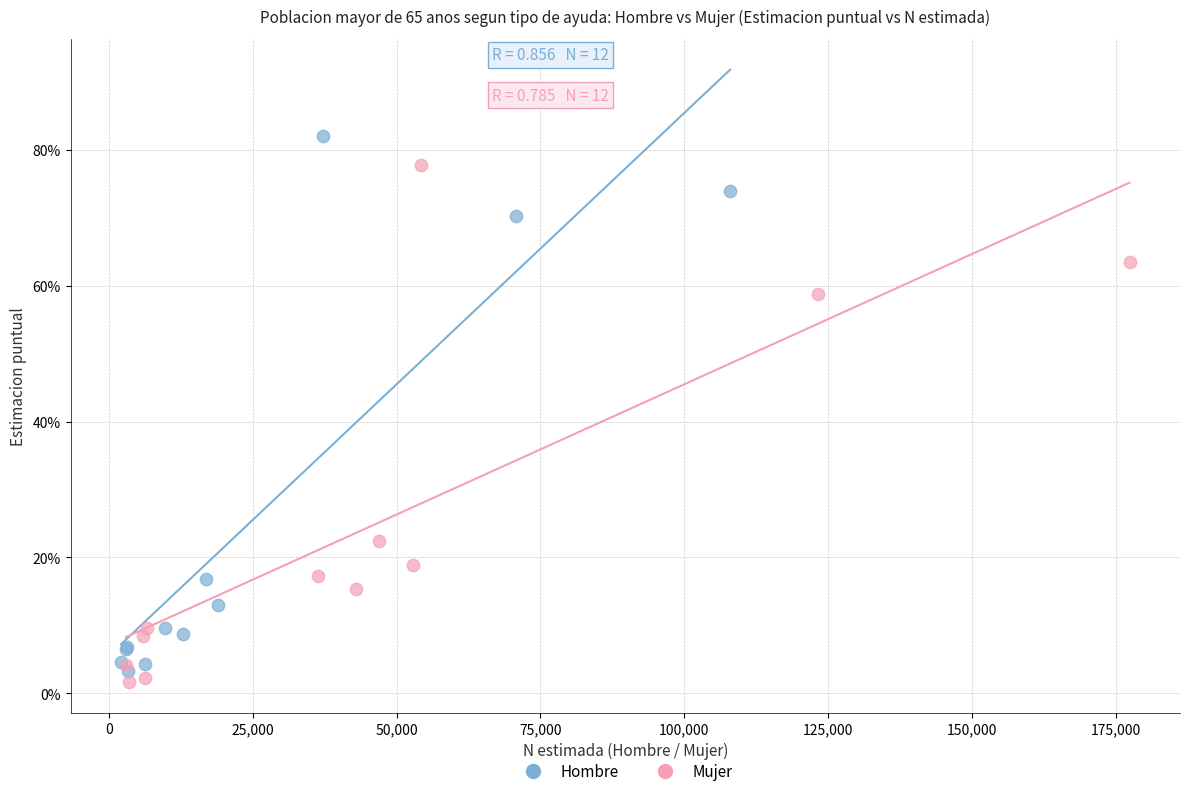

Which series has the widest spread of Y values?

Hombre